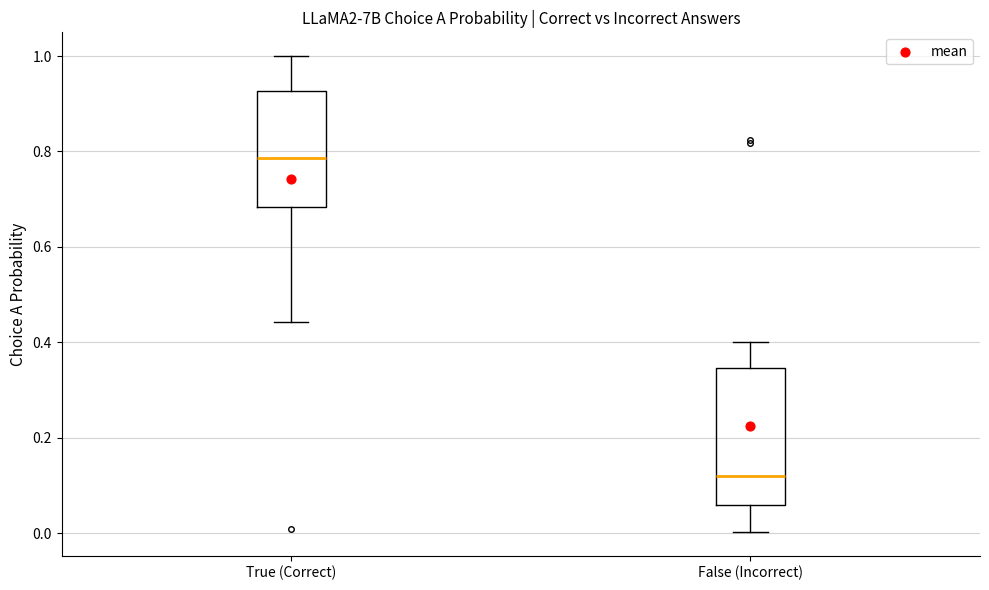

Which box is the tallest, from its lower edge to its upper edge?

False (Incorrect)